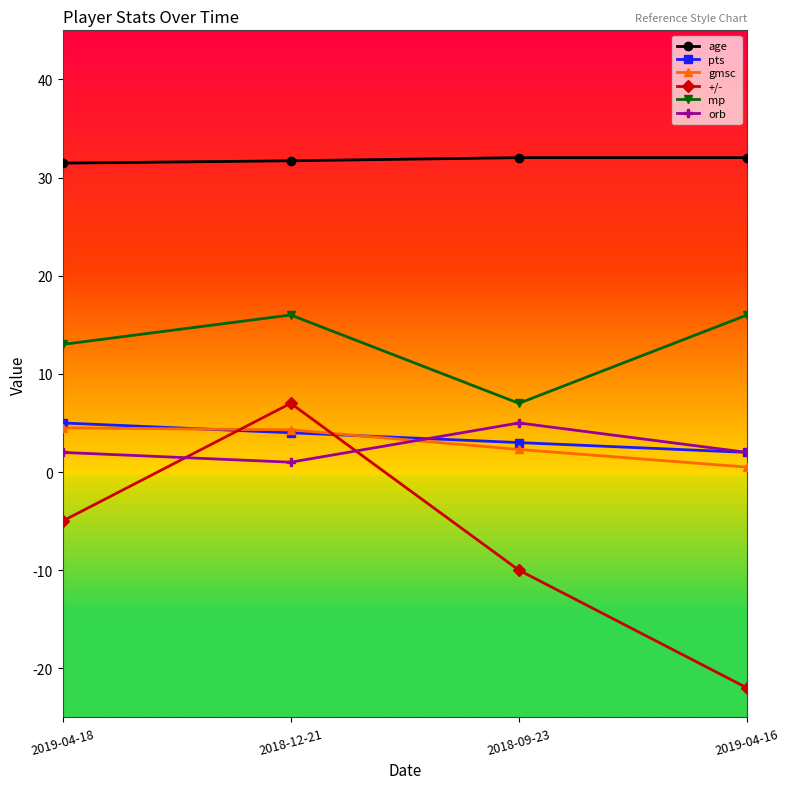

Is this an area chart (filled region under the line)?

No